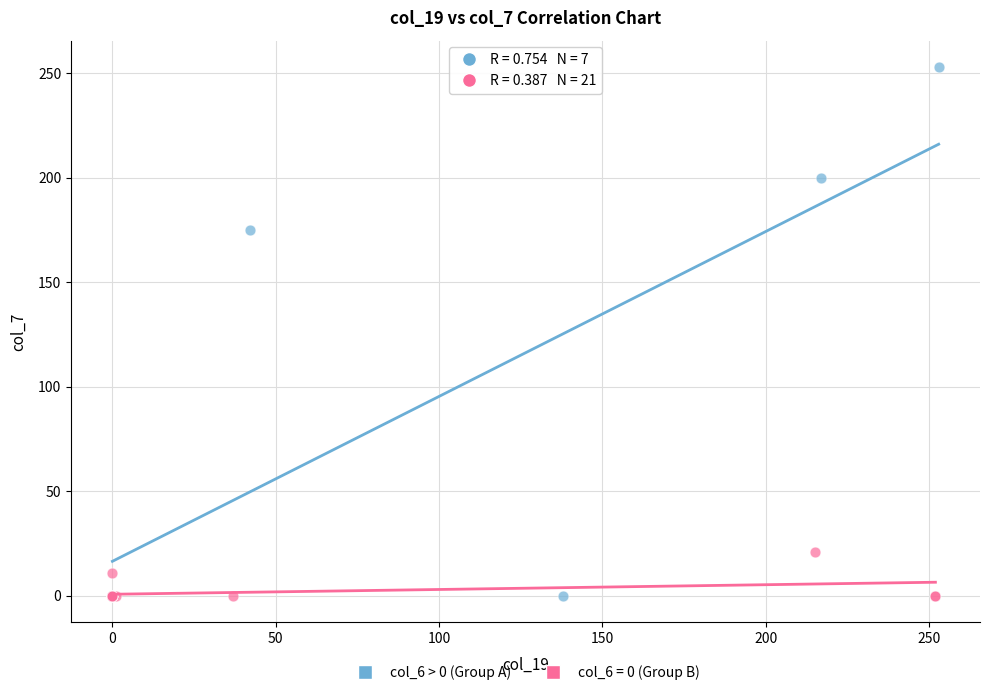

Which series has the largest Y range (max minus min)?

col_6 > 0 (Group A)